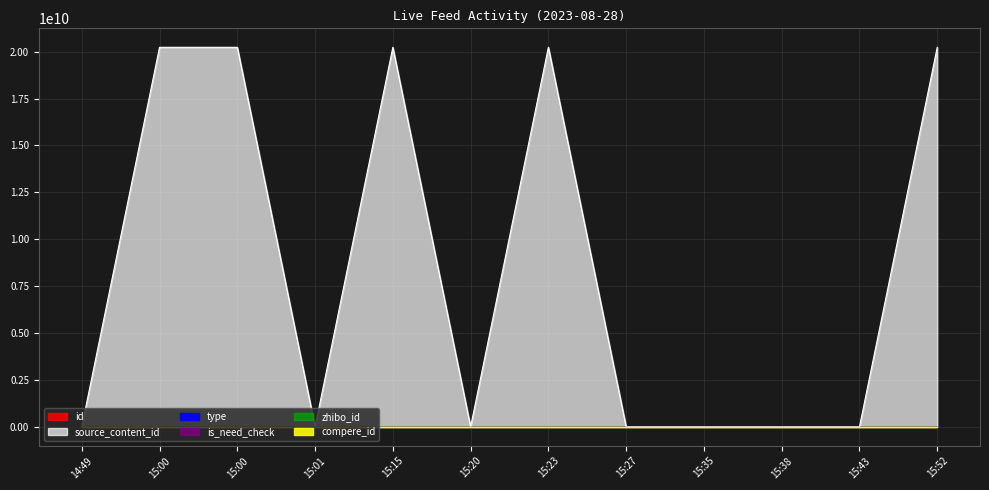

What is the total value across all series at 15:00?

20230831678.0